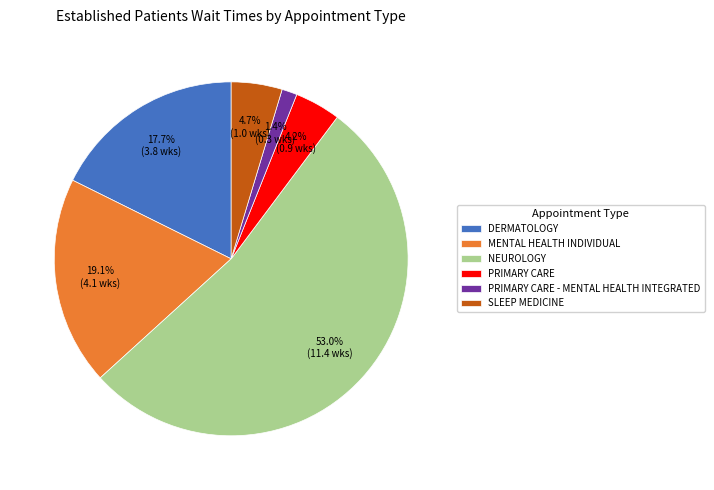

What percentage is the PRIMARY CARE - MENTAL HEALTH INTEGRATED slice, to the nearest percent?

1%